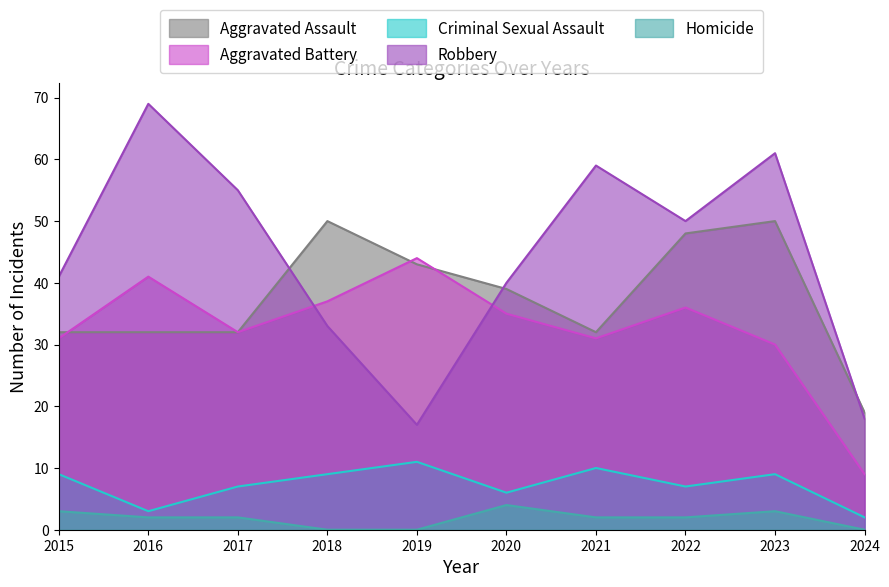

Does the chart display data point markers on the line(s)?

No